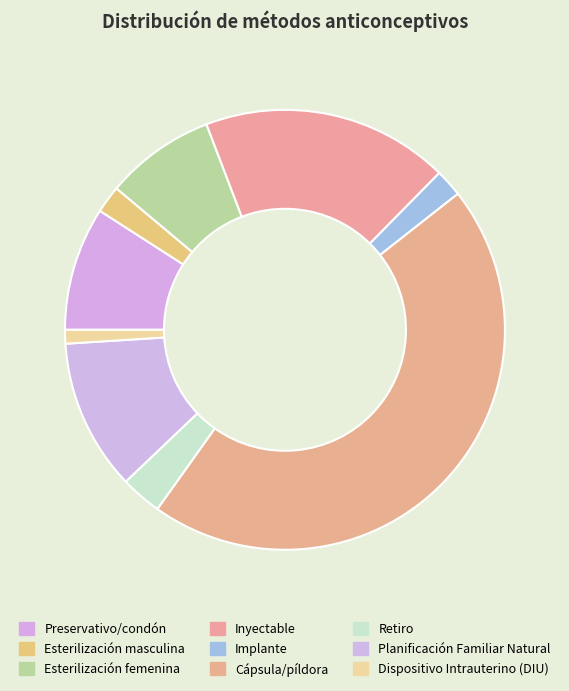

How many segments does this pie chart have?

9